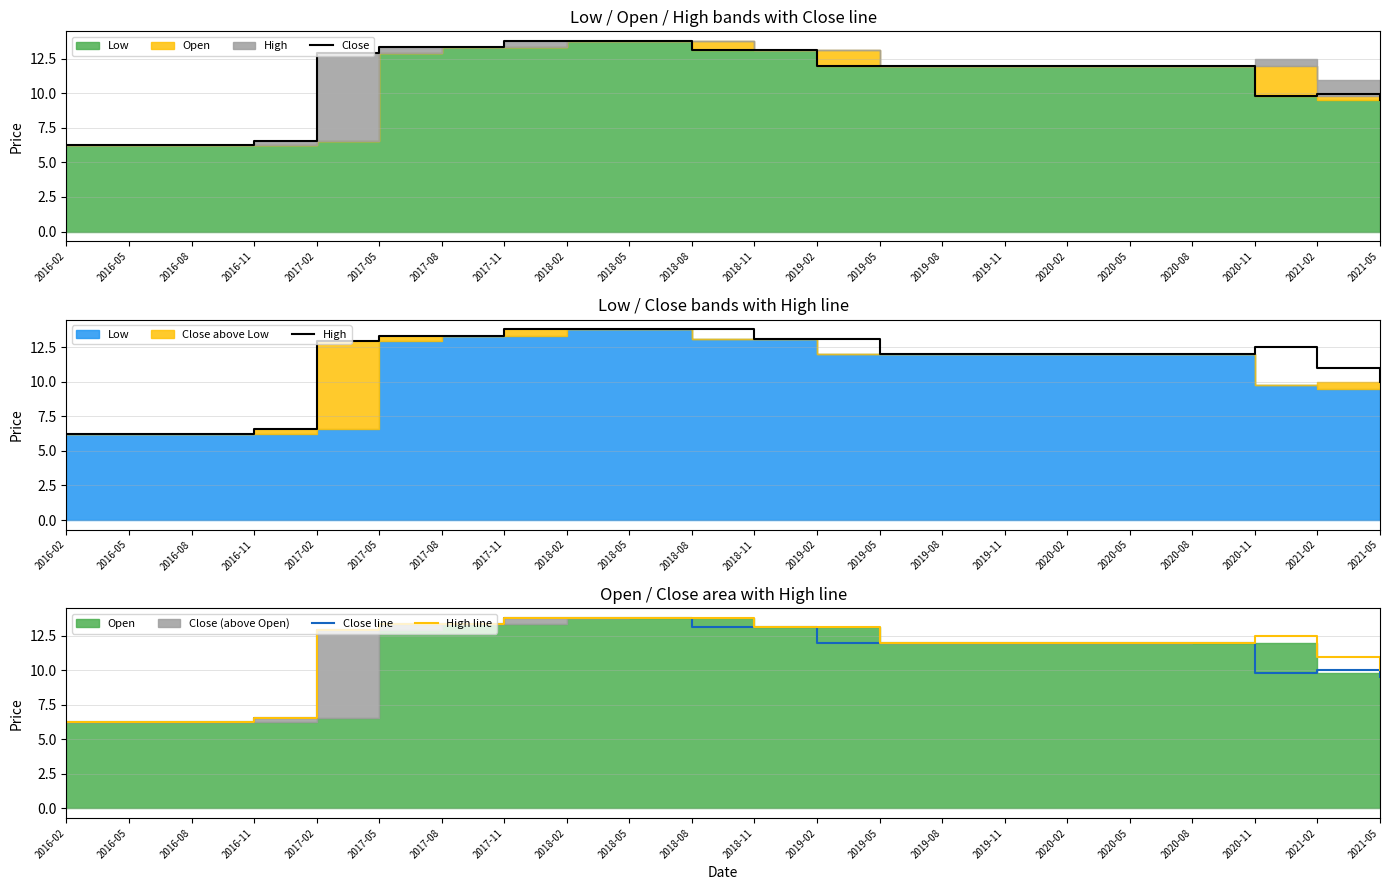

True or false: Close and High cross at least once.

False